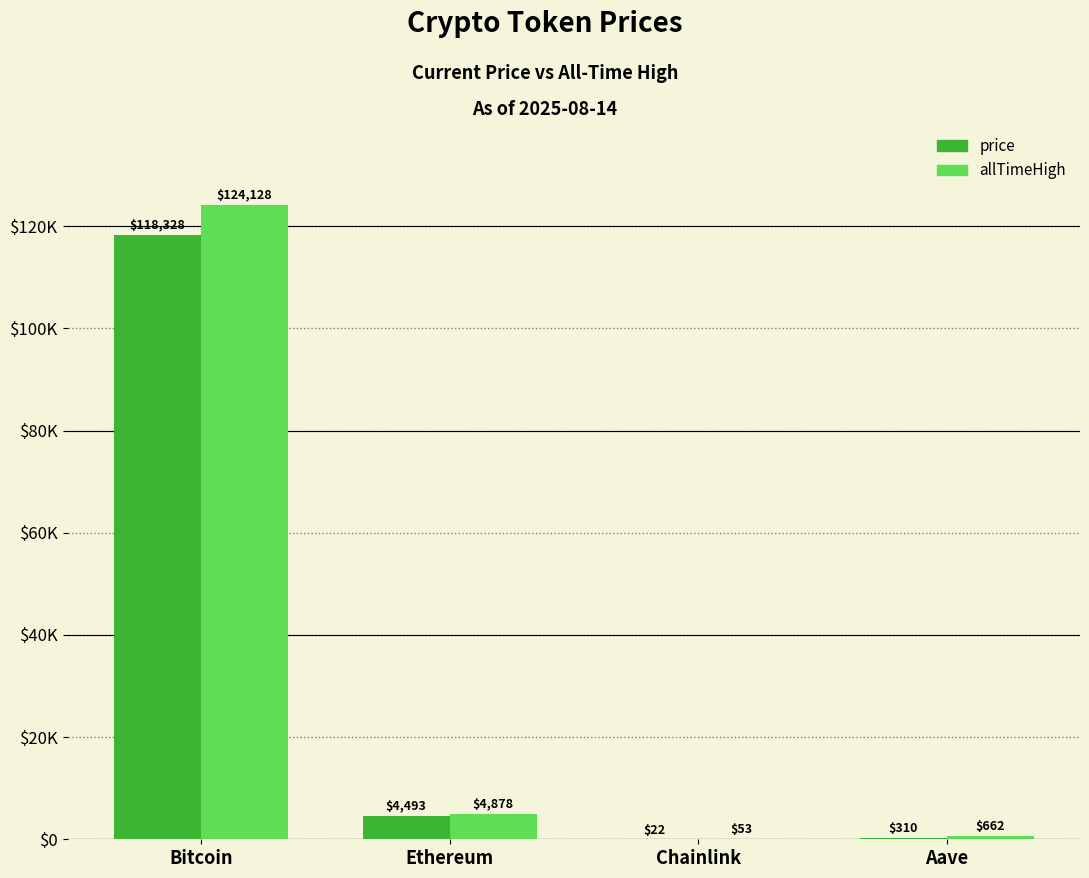

Are the bars grouped side by side (vs. stacked)?

Yes